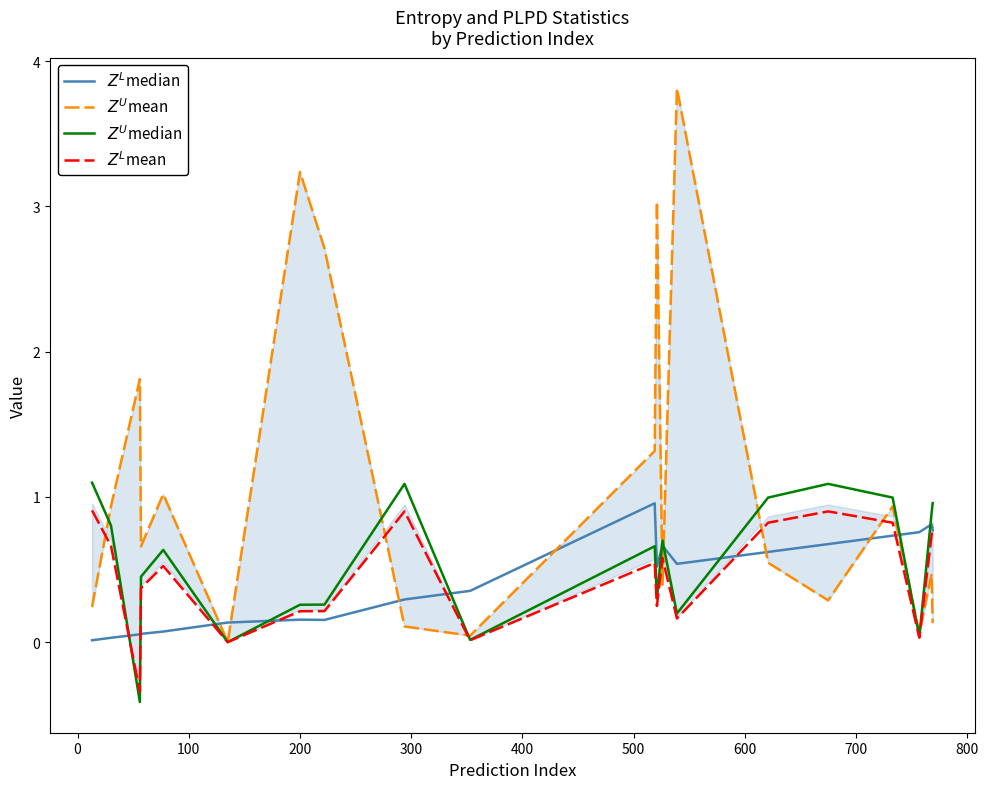

What are all the series names shown in the legend?

$Z^L$median, $Z^U$mean, $Z^U$median, $Z^L$mean